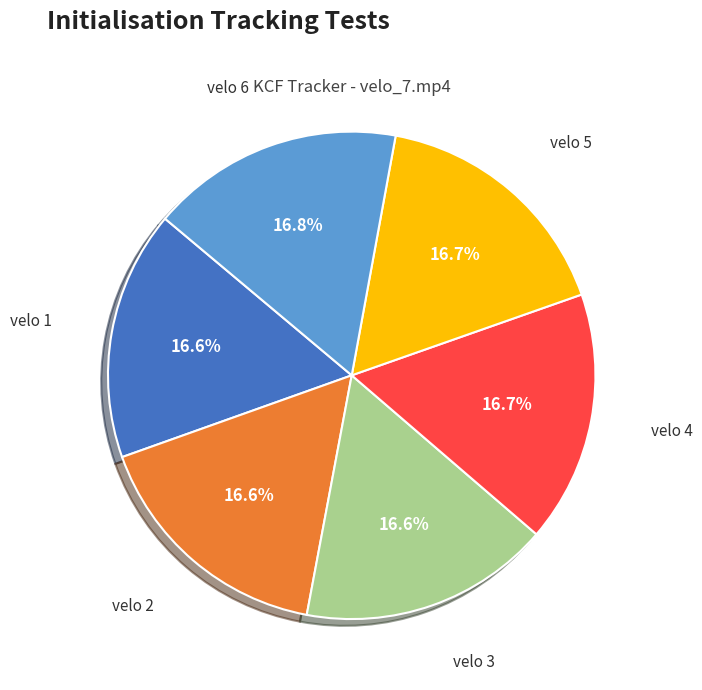

Approximately how many times larger is the value at velo 2 compared to velo 5?

1.0